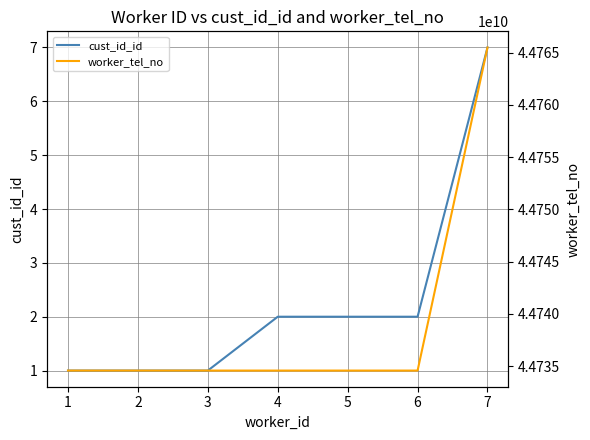

How many values in the worker_tel_no series exceed 44734567891?

1